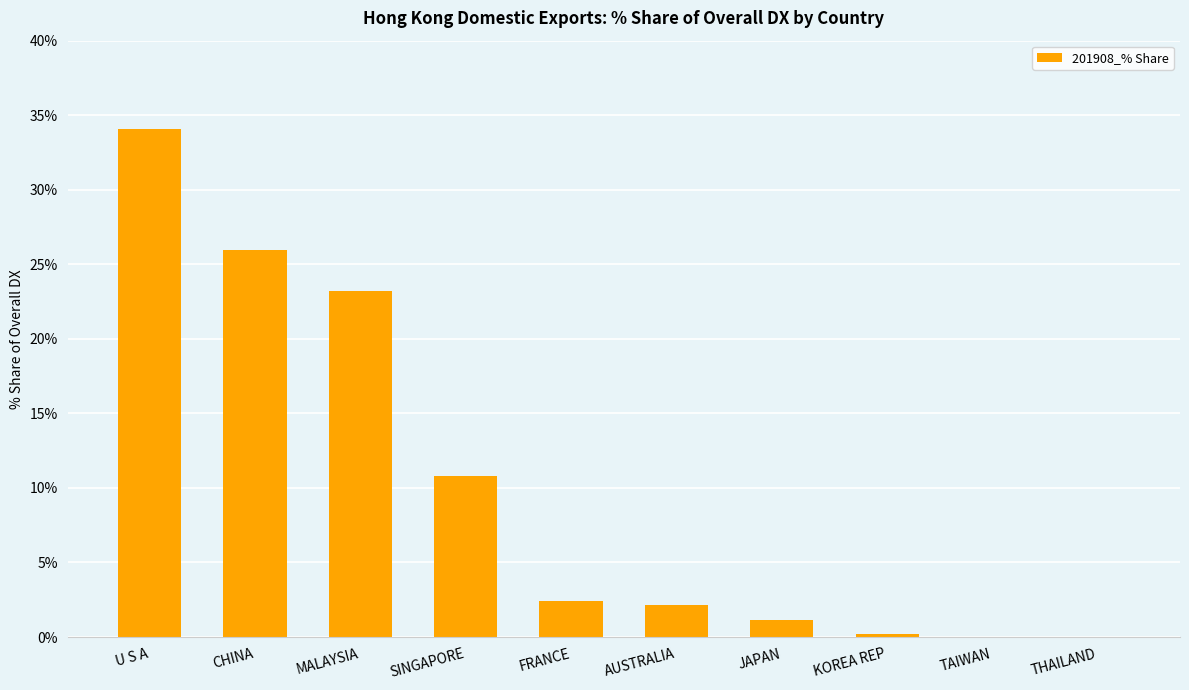

Are the bars horizontal?

No